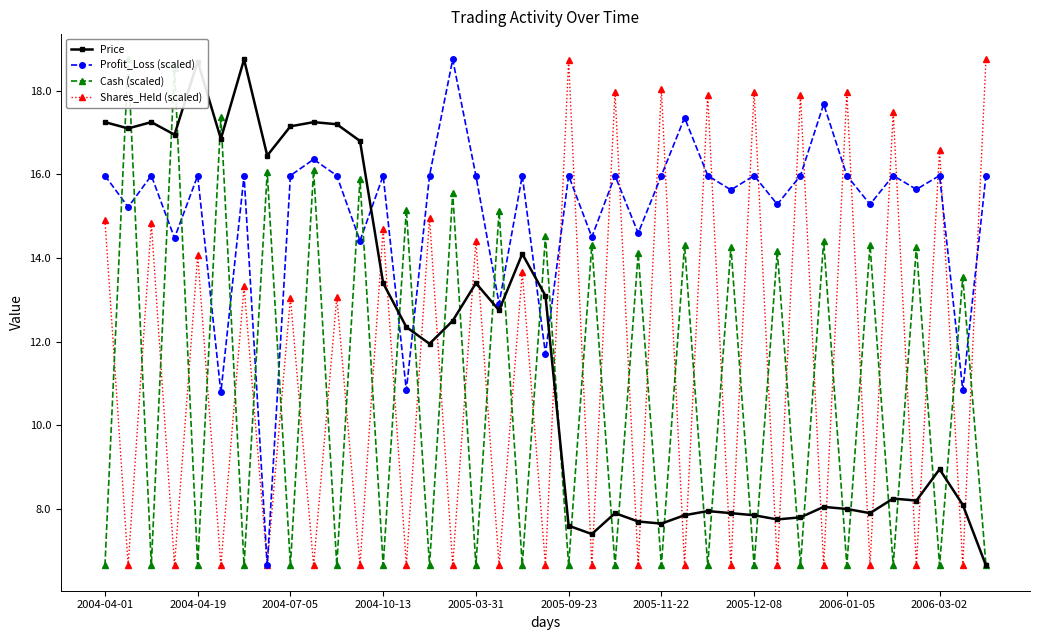

What is the lowest value of the Profit_Loss (scaled) series?

6.7